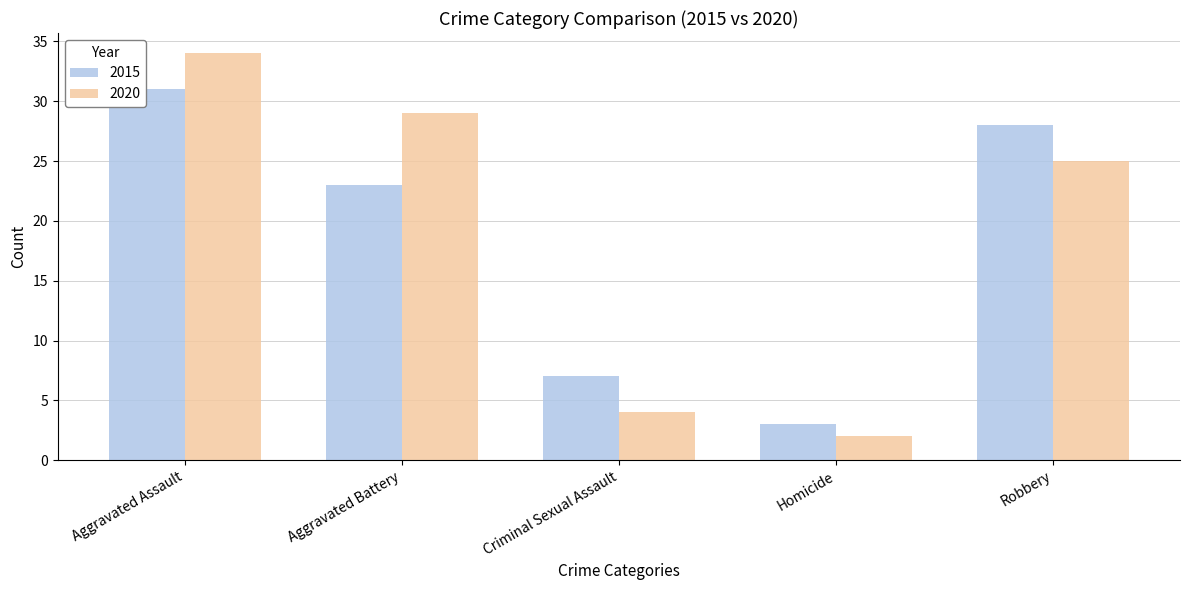

What is the maximum value for 2015?

31